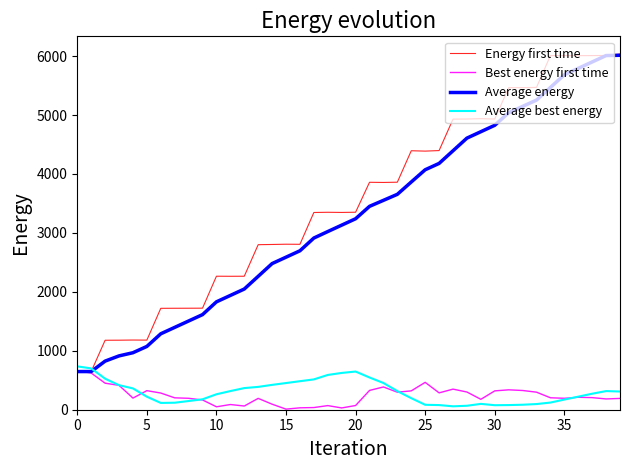

Which series has the largest range (max minus min)?

Energy first time